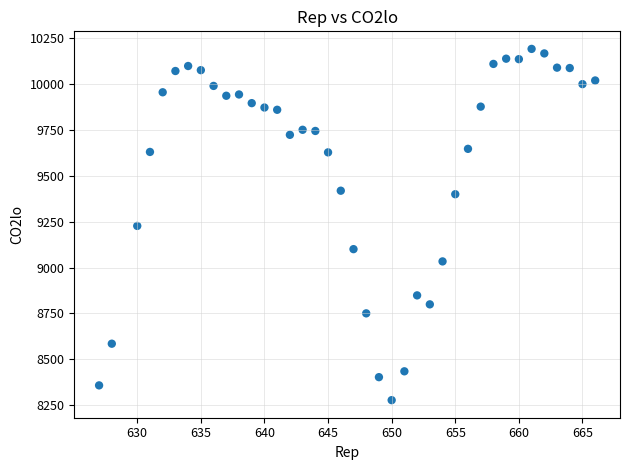

What is the range of Y values (max minus min)?

1915.3